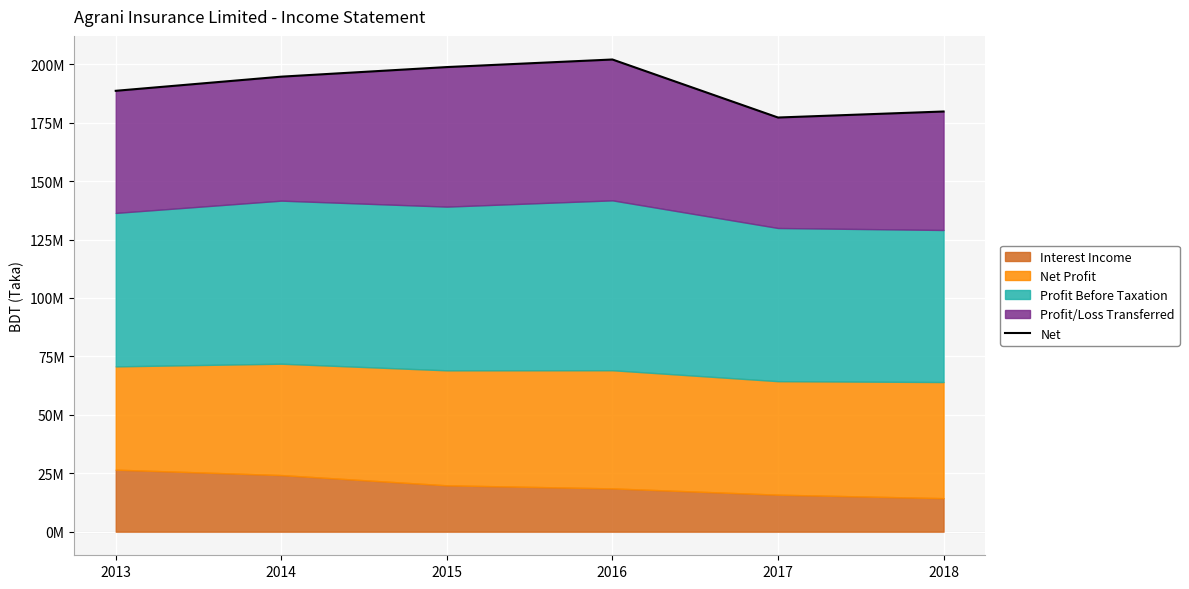

Rank the categories by value from highest to lowest.

2016, 2015, 2014, 2013, 2018, 2017